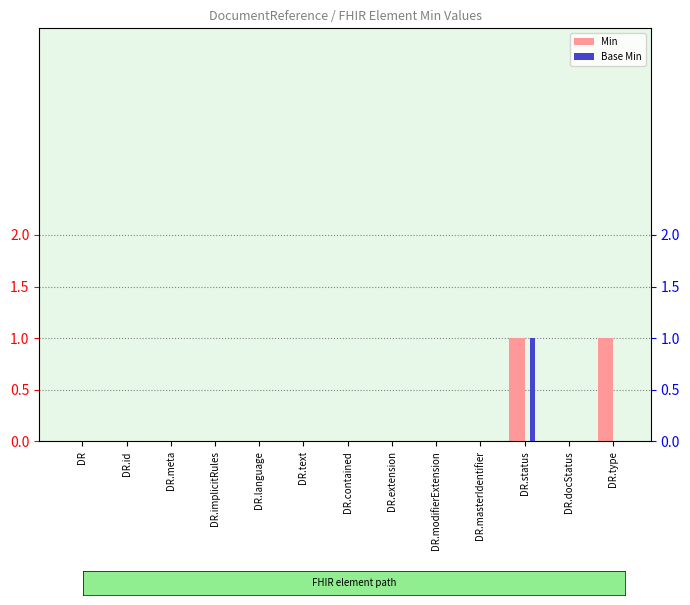

The Base Min series shows 0 at DR.meta. True or false?

False